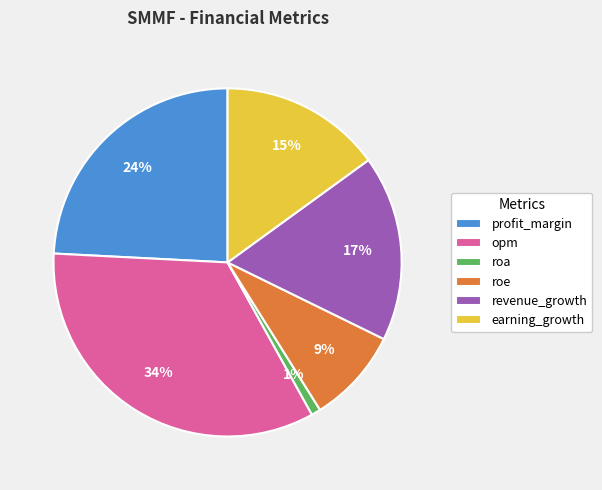

To the nearest percent, what is the difference between the roe and earning_growth slice percentages?

6%